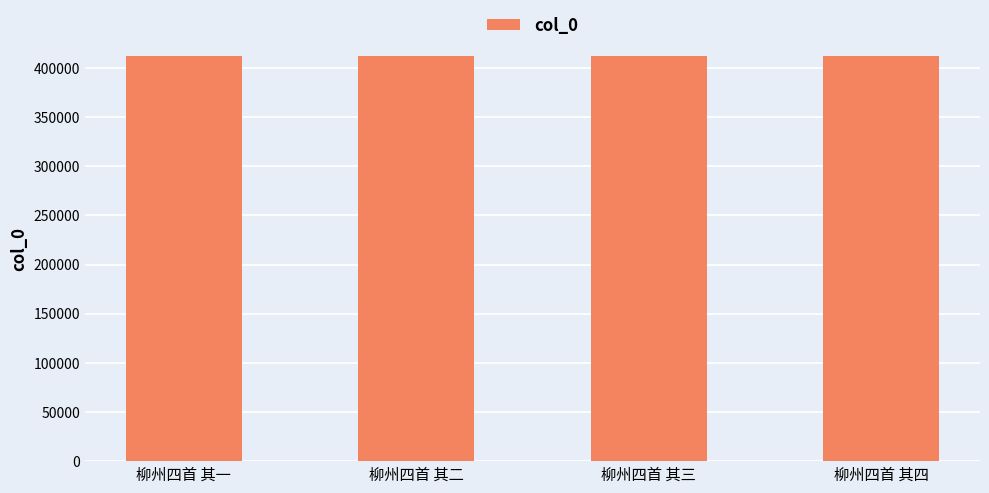

What is the minimum value shown in the chart?

412431